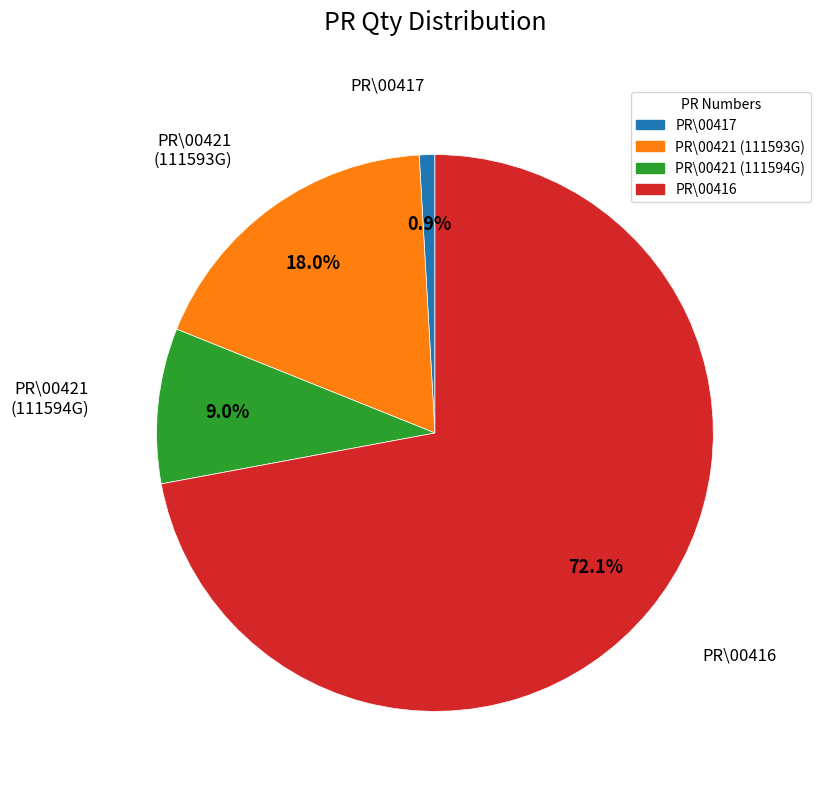

Is there any slice that represents more than half of the pie?

Yes